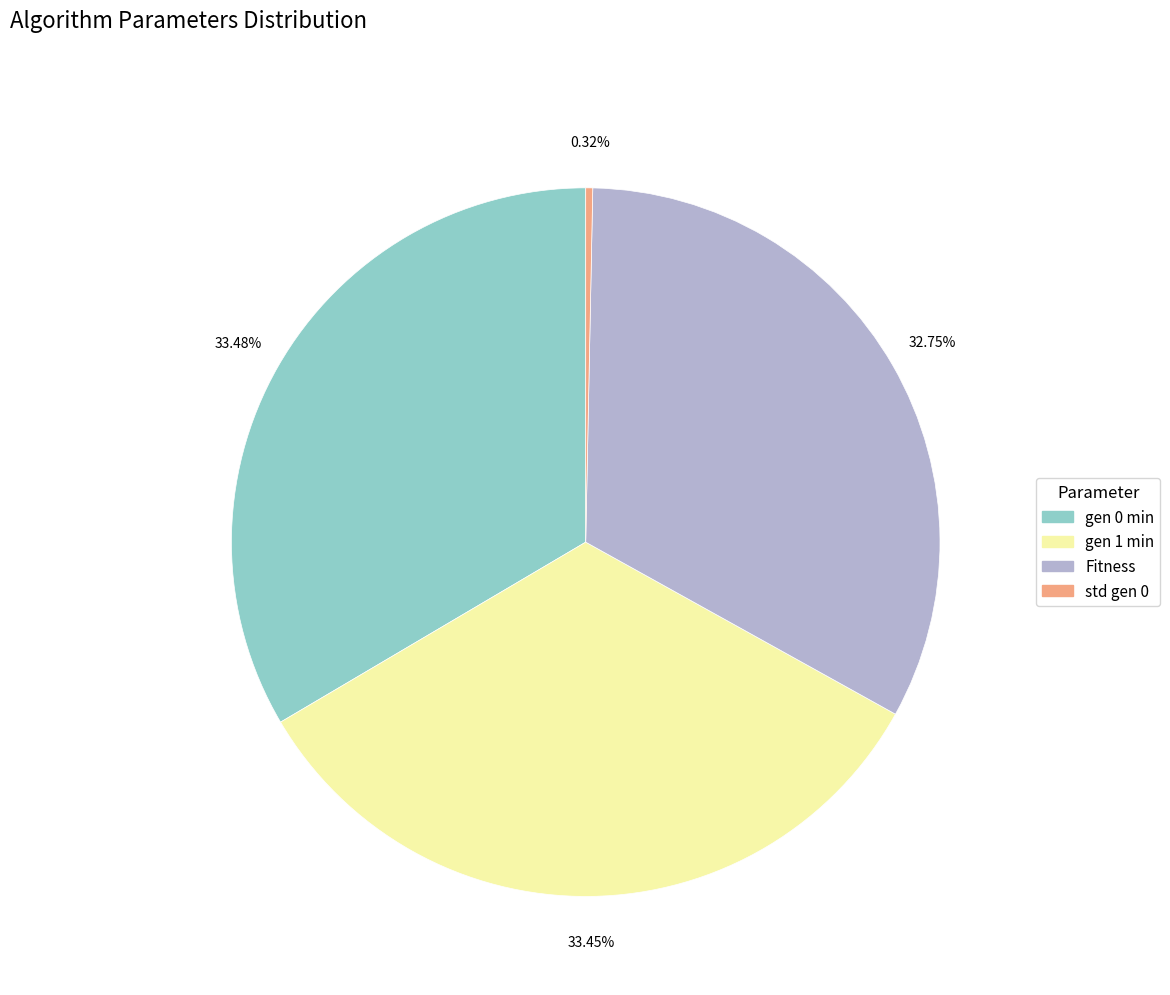

To the nearest percent, what is the average slice percentage?

25%